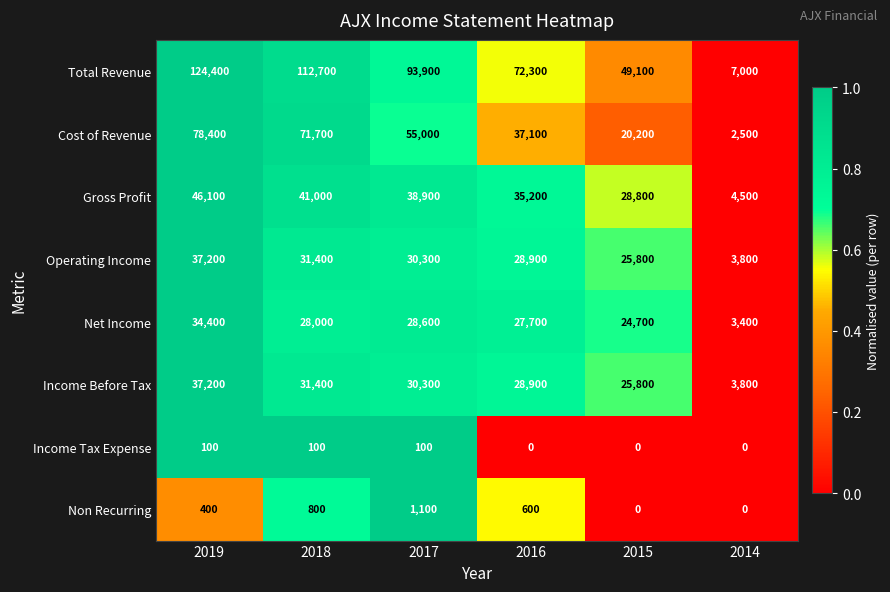

The value of Net Income at 2015 is 24700. True or false?

True